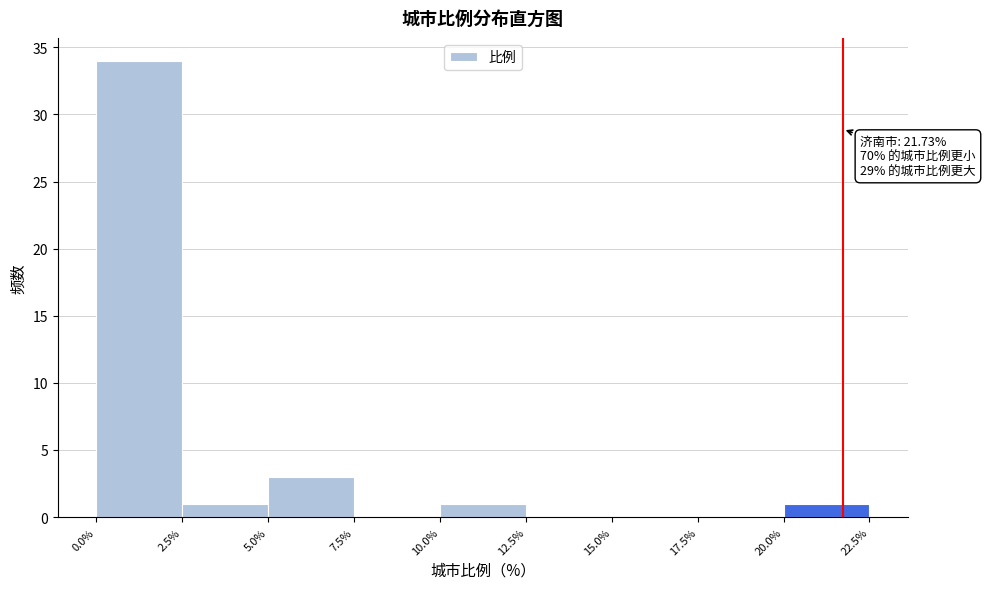

Over which range of the x-axis is the bar tallest?

0.0% to 2.5%